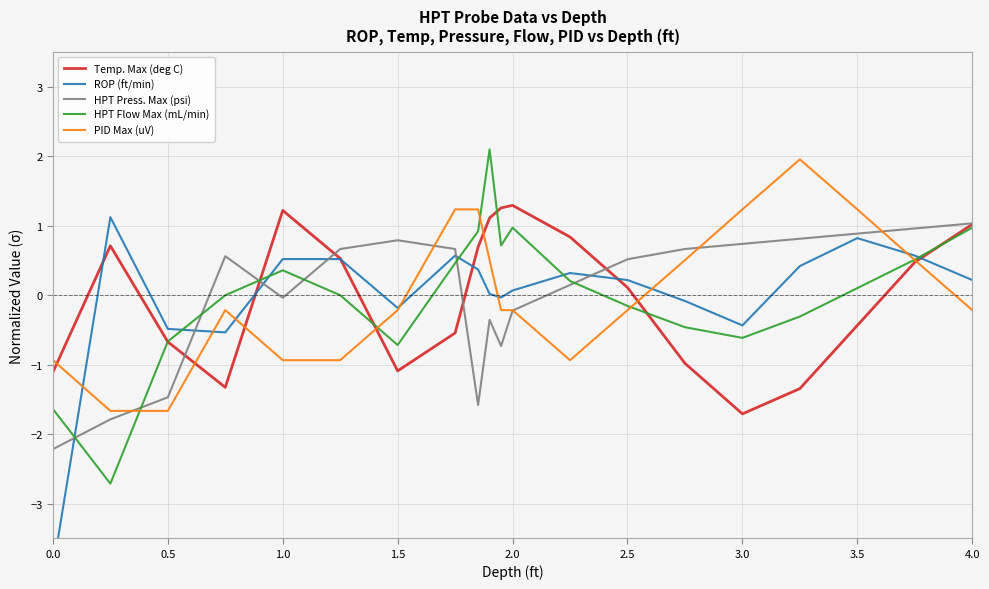

In Temp. Max (deg C), how many points are higher than both neighbors (excluding endpoints)?

3